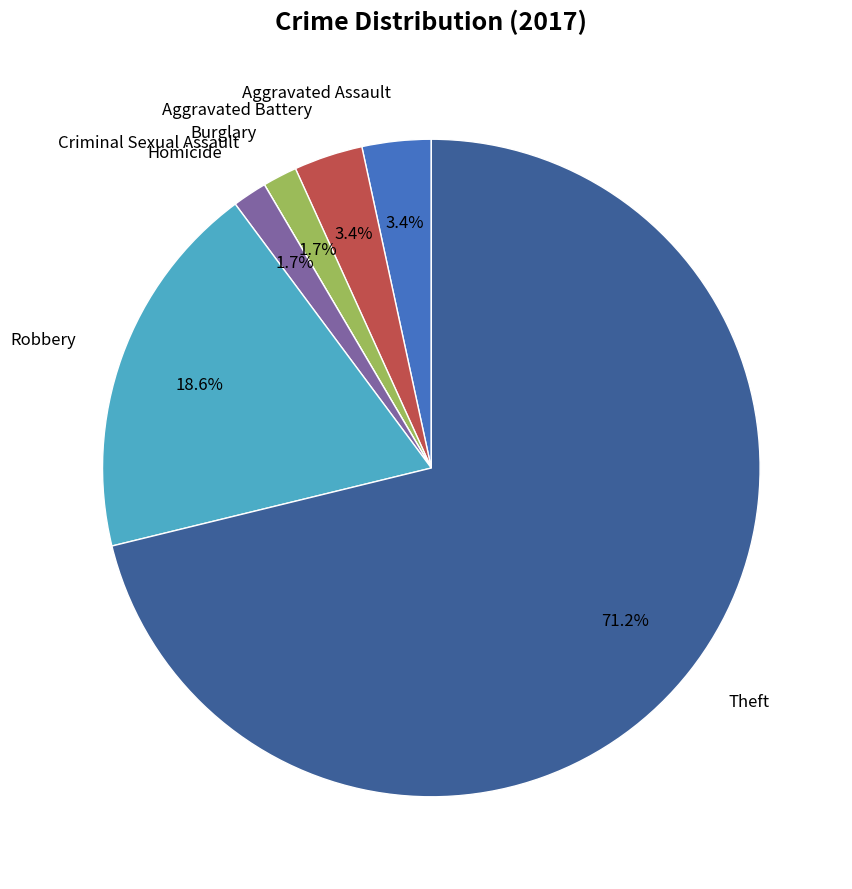

Is there any slice that represents more than half of the pie?

Yes